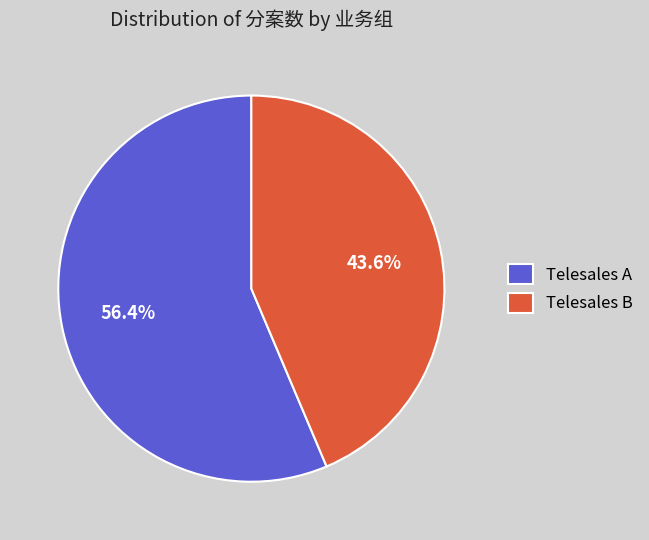

Which slice is the smallest?

Telesales B